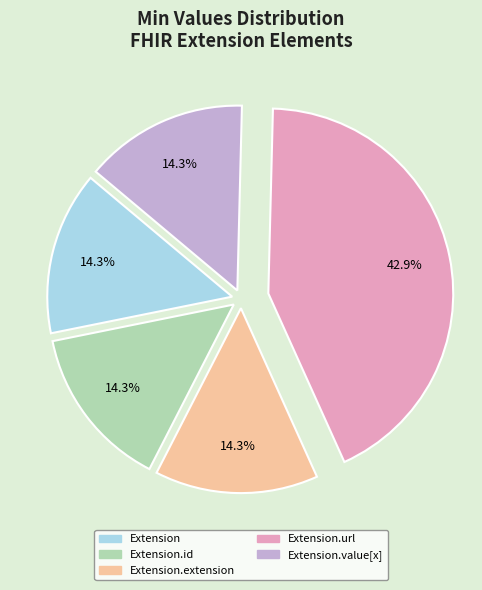

How many segments does this pie chart have?

5